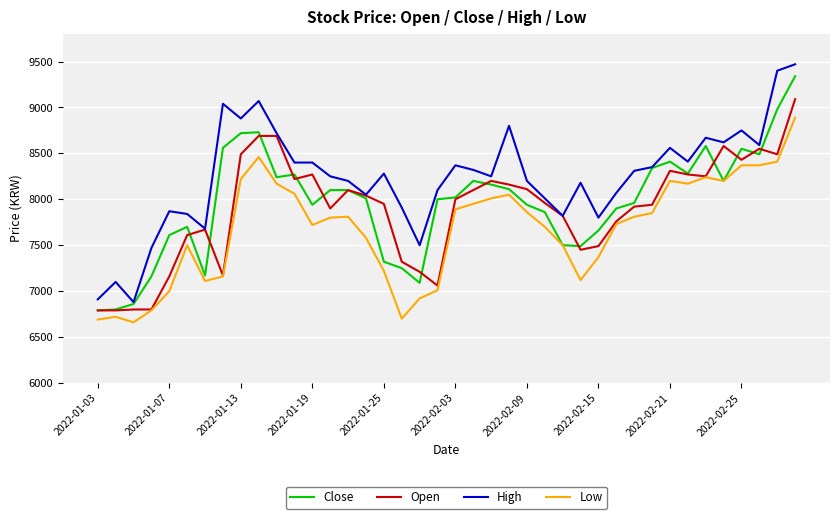

What is the average value of the Close series?

7960